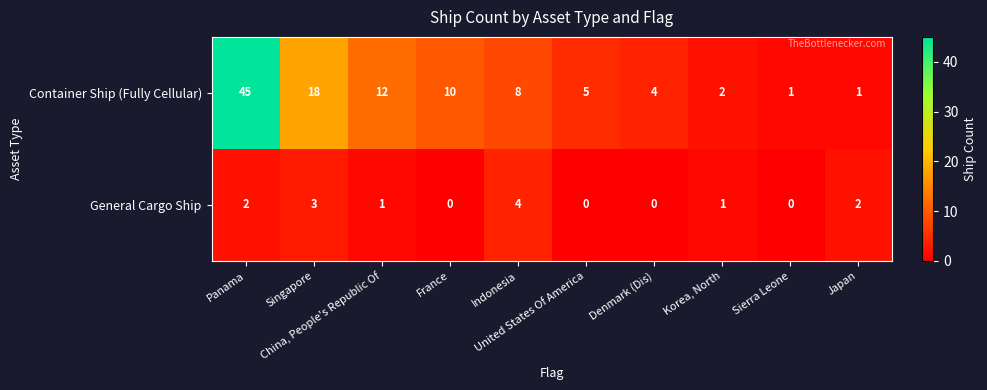

Which series has the widest spread of values?

Container Ship (Fully Cellular)